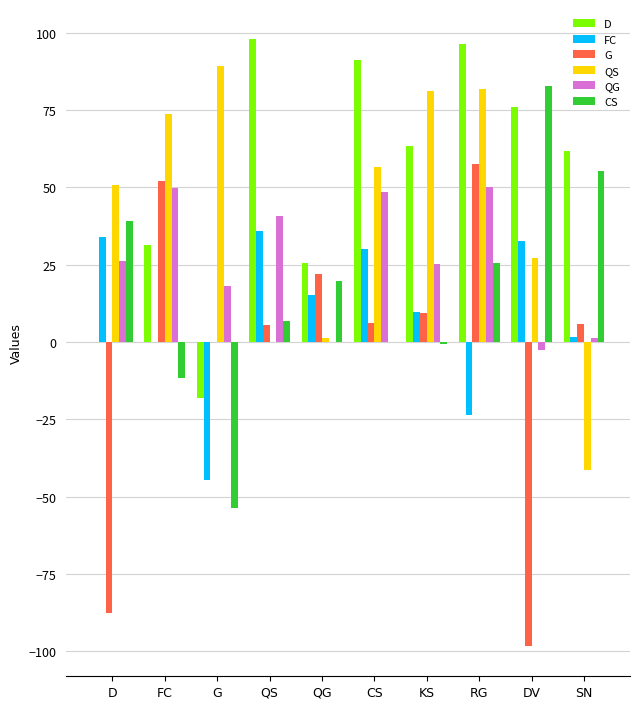

Count the number of categories in the chart.

10